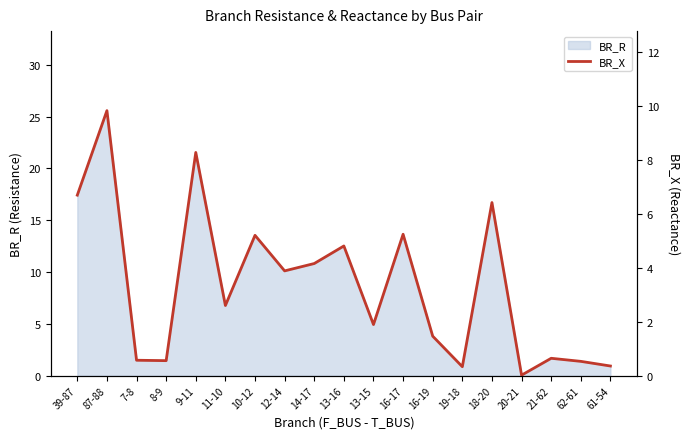

List the labels in order of value, largest first.

87-88, 9-11, 39-87, 18-20, 16-17, 10-12, 13-16, 14-17, 12-14, 11-10, 13-15, 16-19, 21-62, 7-8, 8-9, 62-61, 61-54, 19-18, 20-21